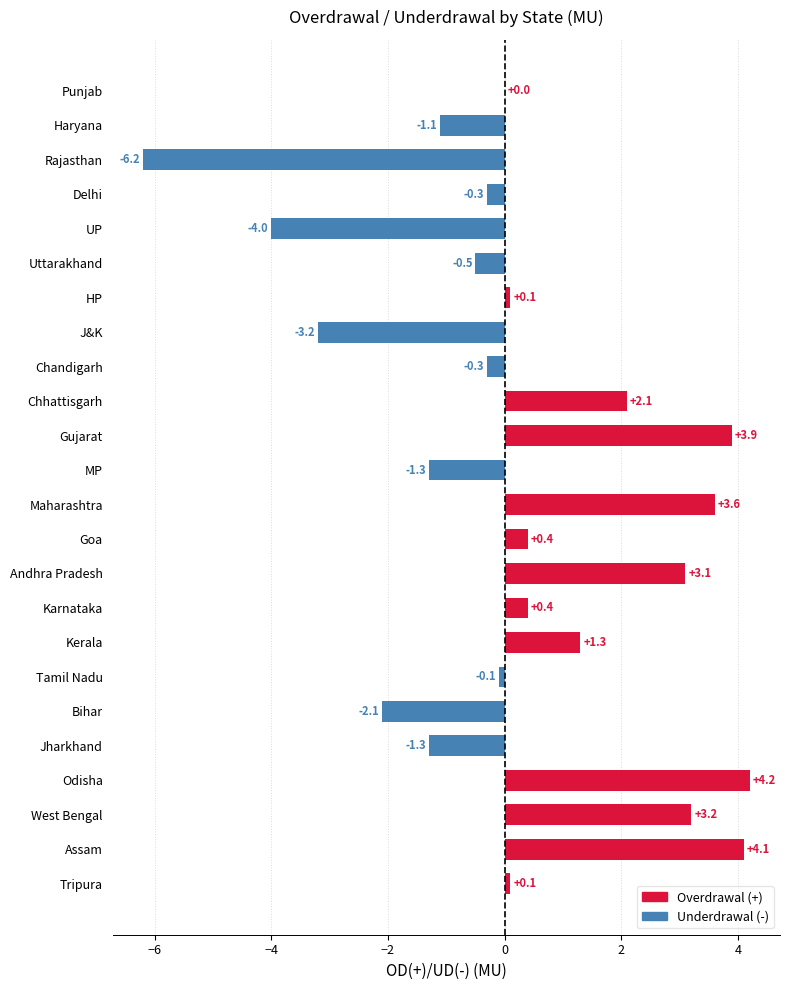

Is it true that the value at Chhattisgarh is 3.5?

False